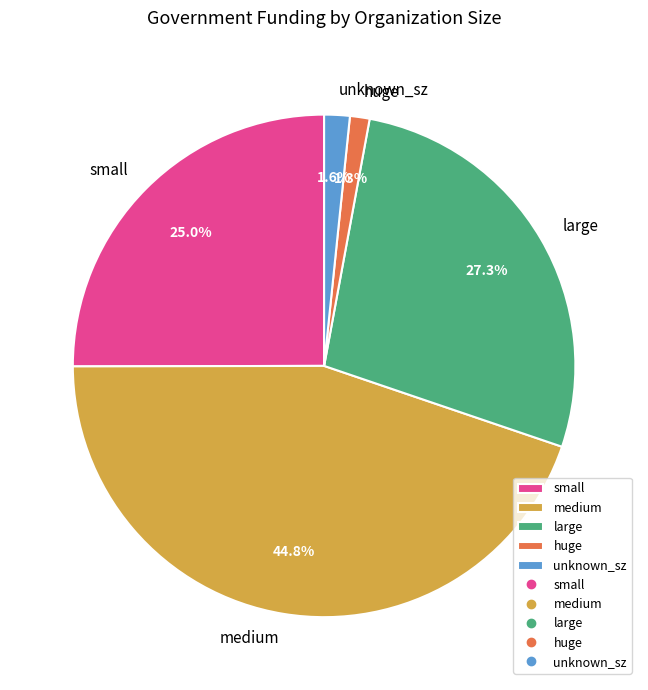

How many segments does this pie chart have?

5